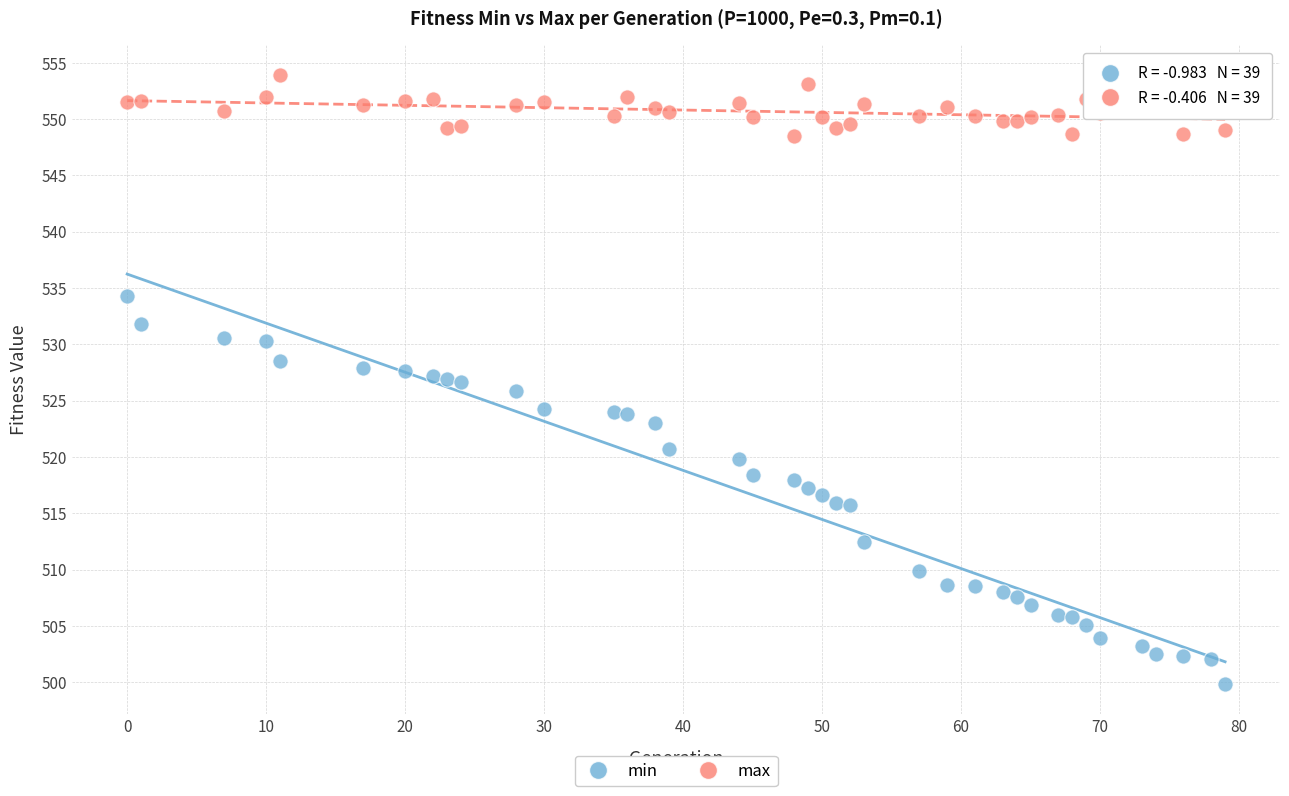

Which series reaches the maximum Y coordinate?

max